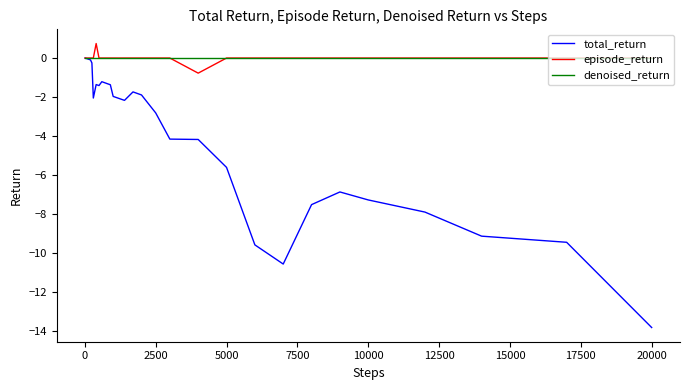

Which series has the widest spread of values?

total_return